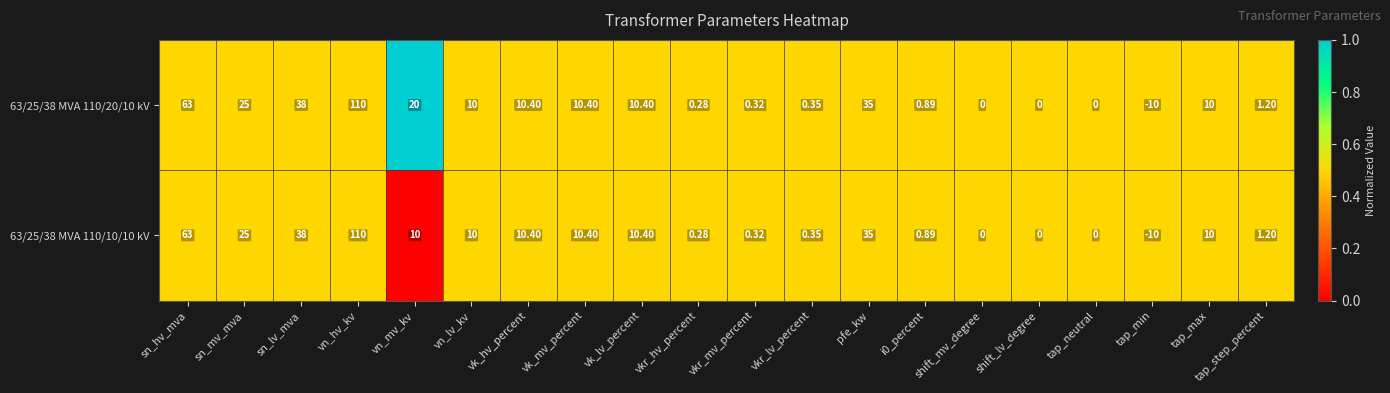

At which category does the chart reach its peak across all series?

vn_hv_kv